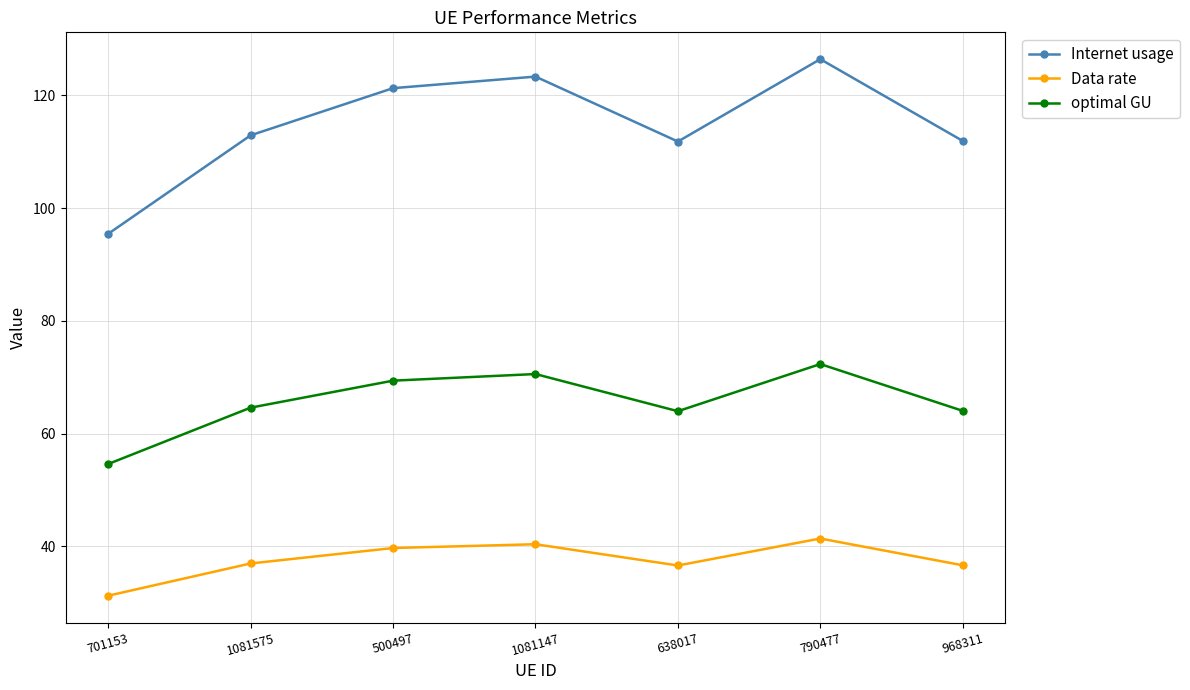

What position from the left is 790477?

6